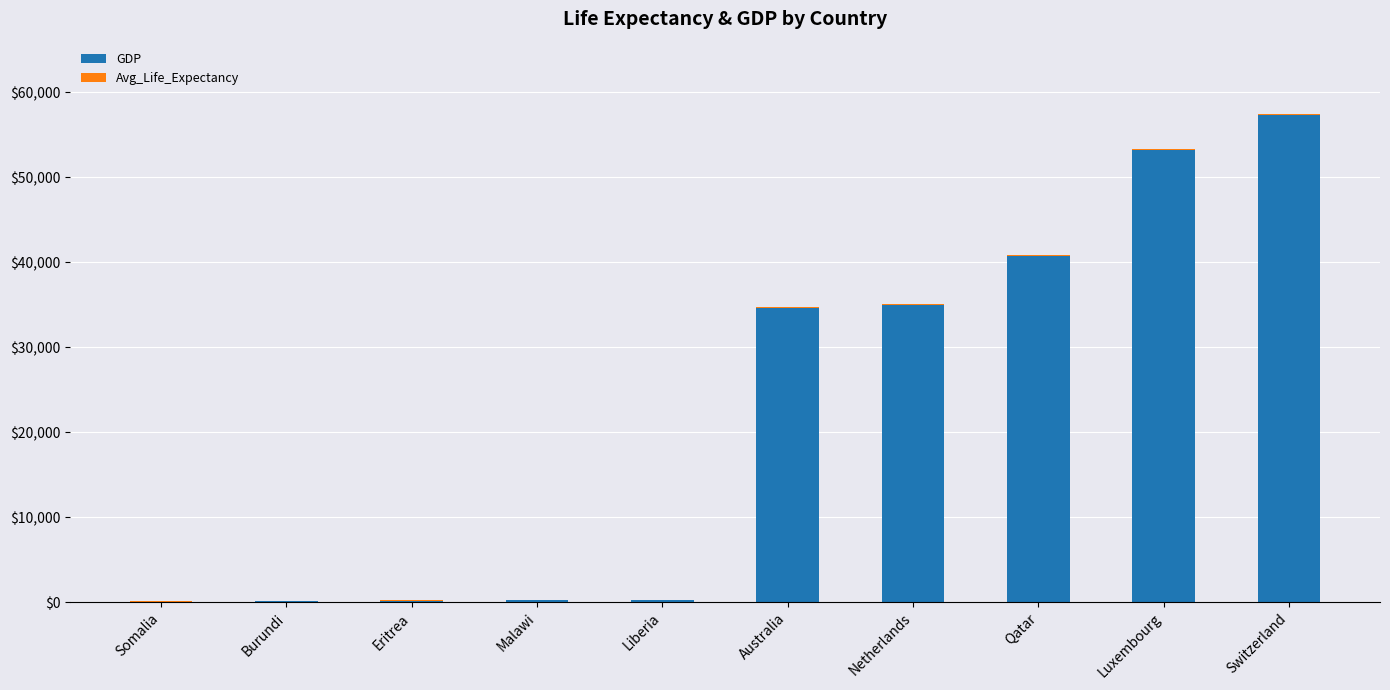

What is the maximum value for GDP?

57363.1